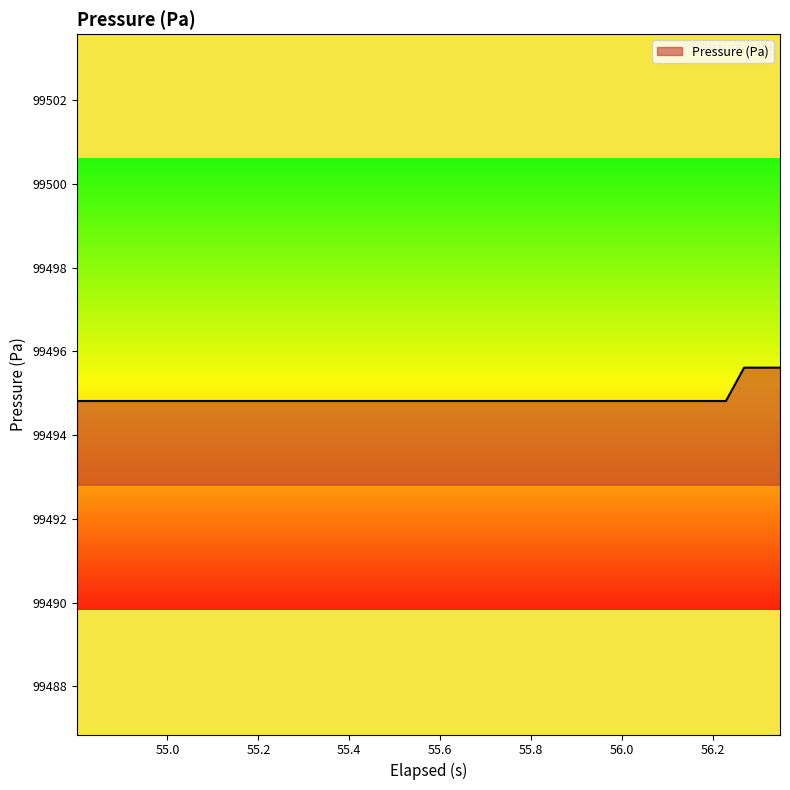

What is the maximum value shown in the chart?

99495.6